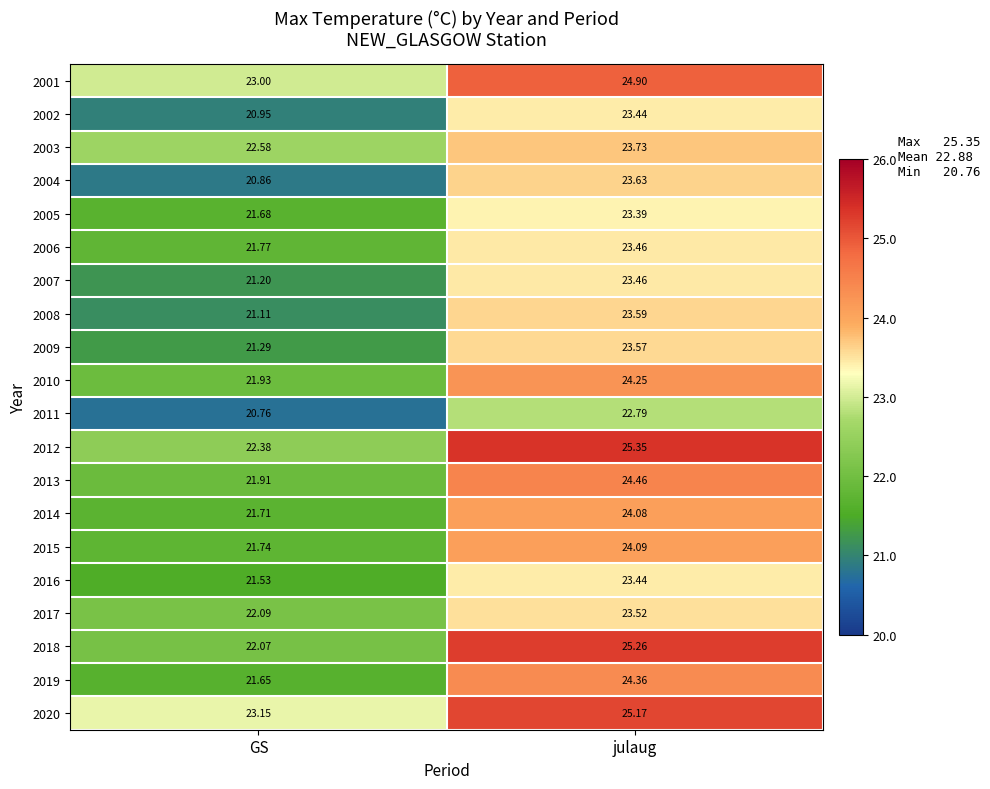

Count the number of data series in this chart.

20